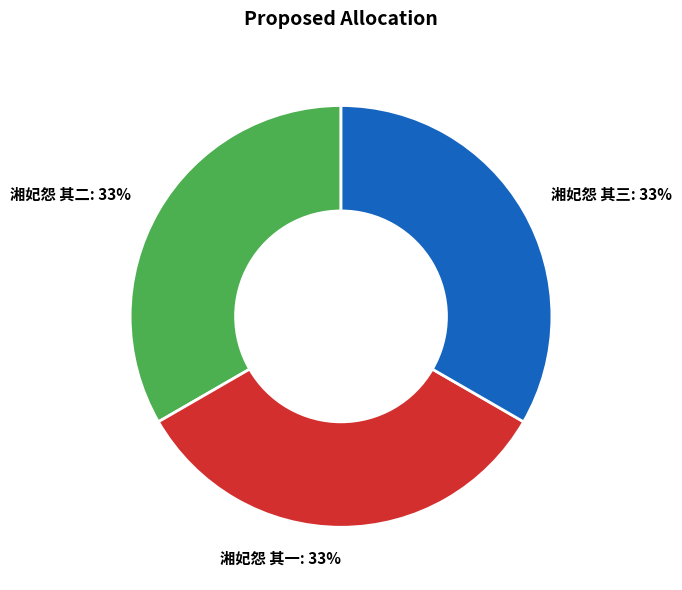

What is the ratio of the value at 湘妃怨 其二: 33% to the value at 湘妃怨 其三: 33%?

1.0